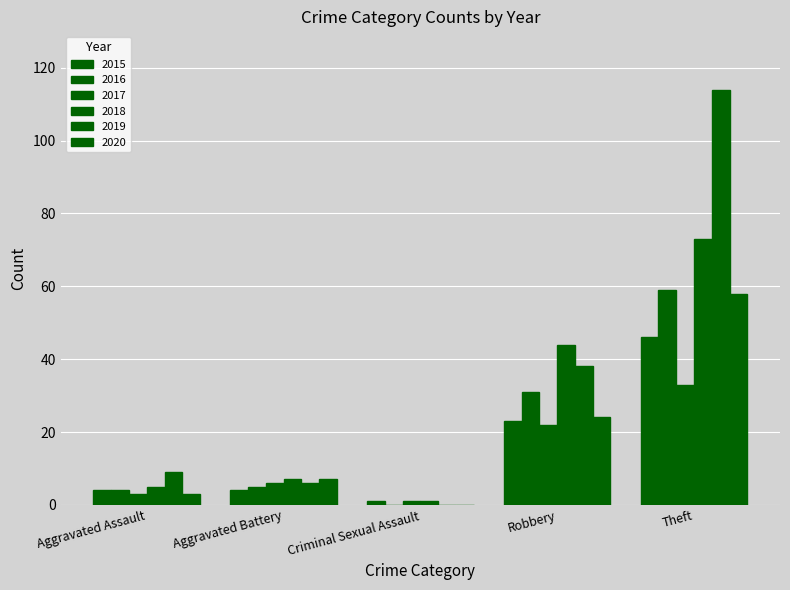

How many series are shown in this chart?

6